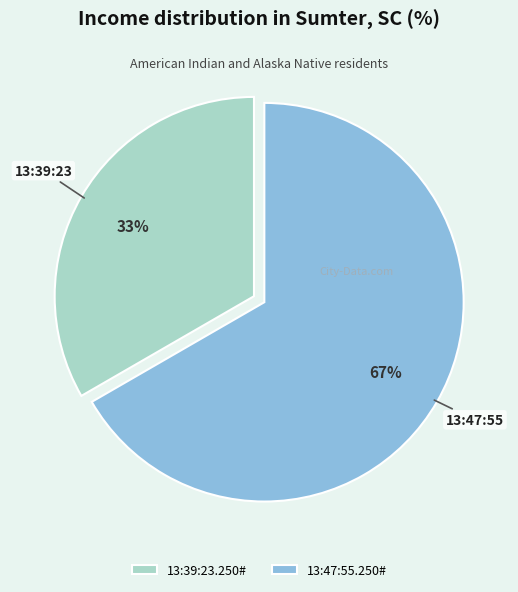

To the nearest percent, what portion does 13:47:55.250# represent?

67%